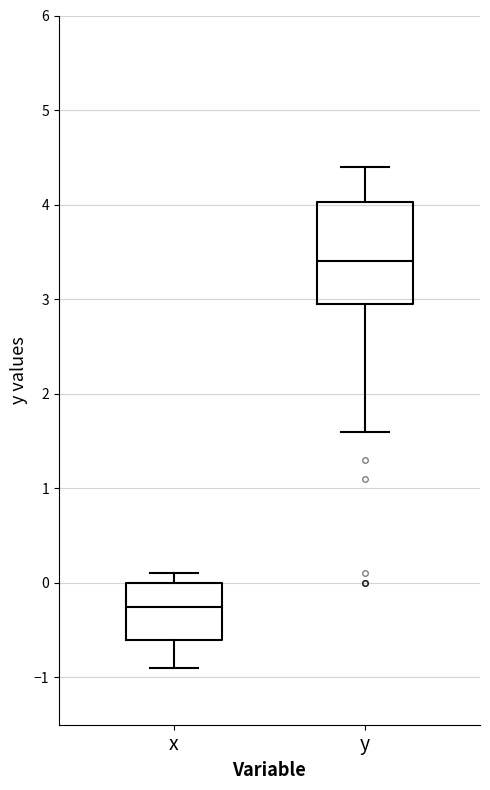

Which box's median line is the lowest?

x